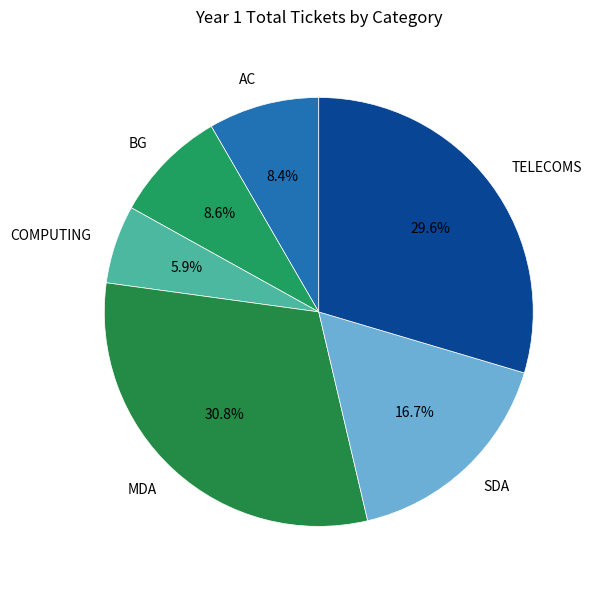

What is the ratio of the value at BG to the value at COMPUTING?

1.5